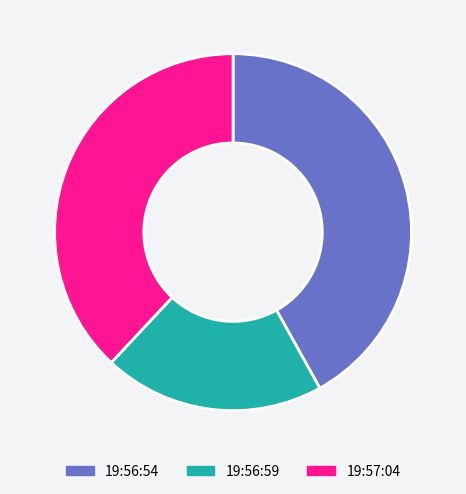

The 19:56:59 slice represents 30% of the pie. True or false?

False